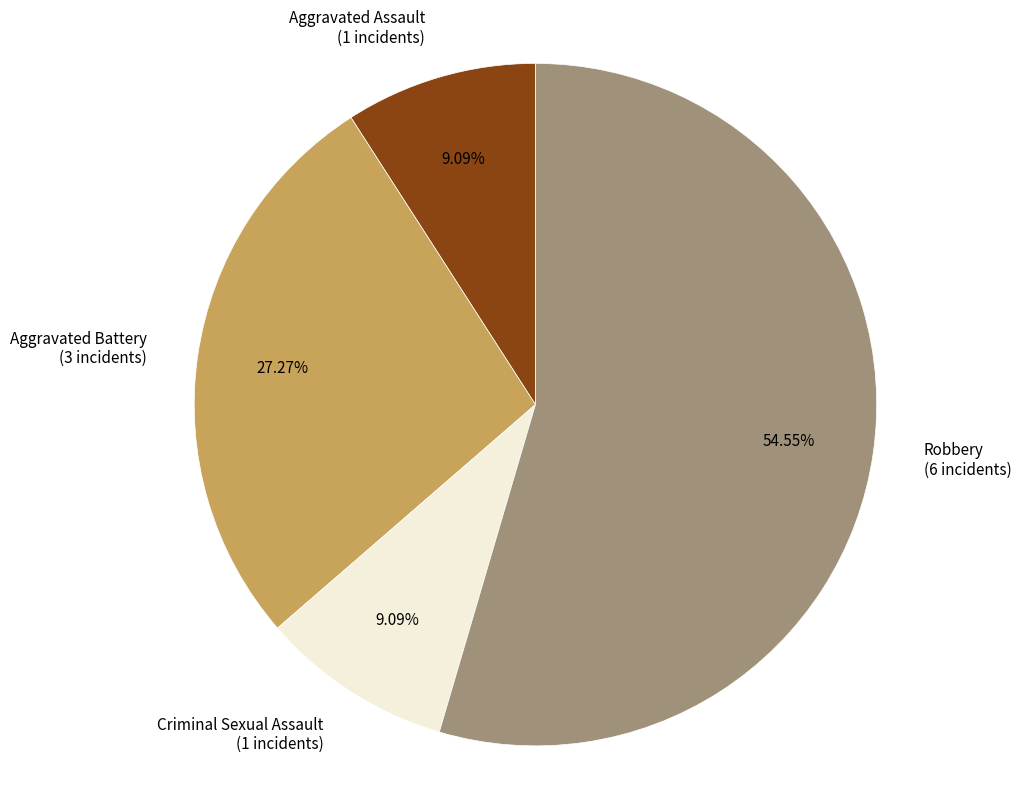

How many slices are in this pie chart?

4